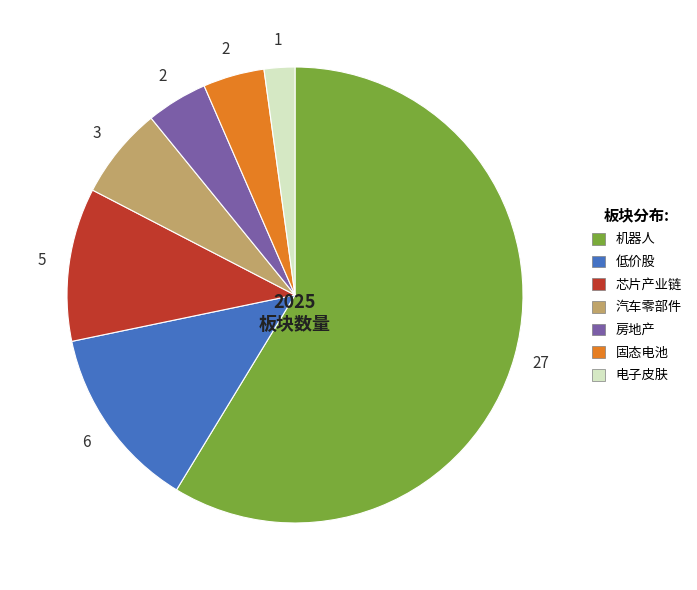

Does 机器人 represent more than half of the total?

Yes